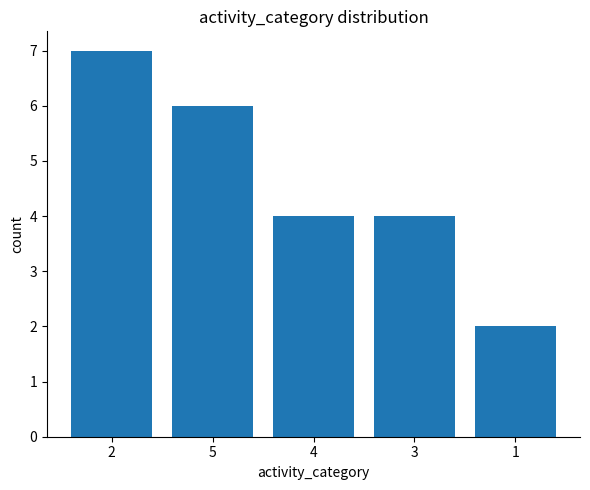

Is it true that the value at 1 is 2?

True